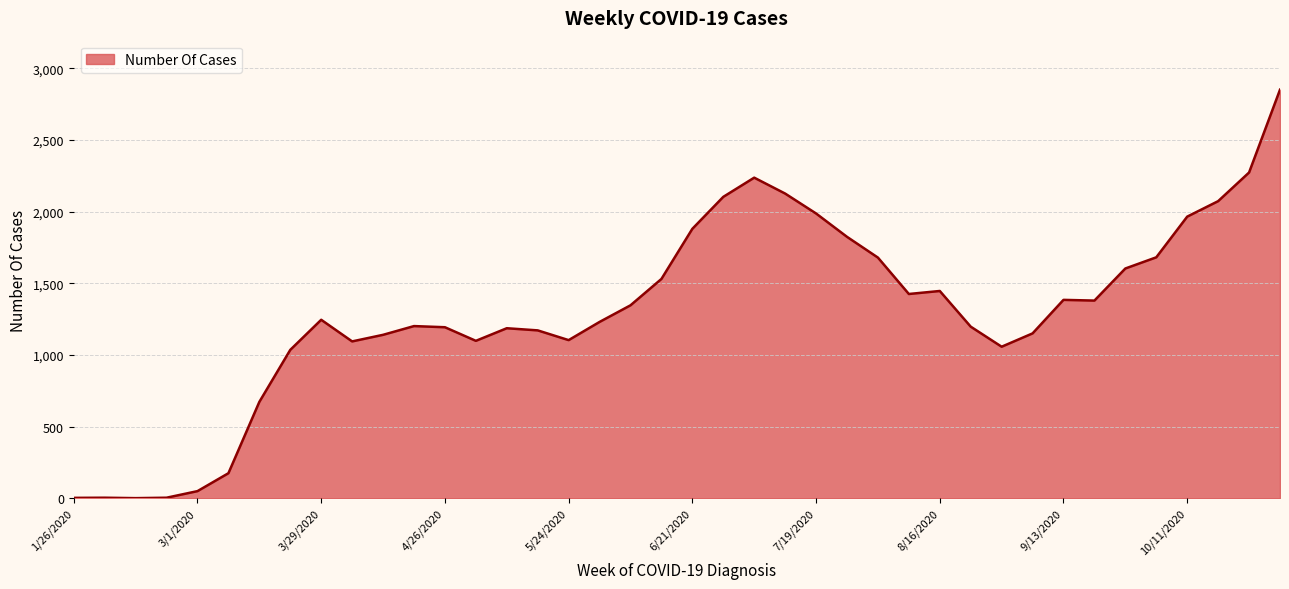

How many values are below 1246?

20